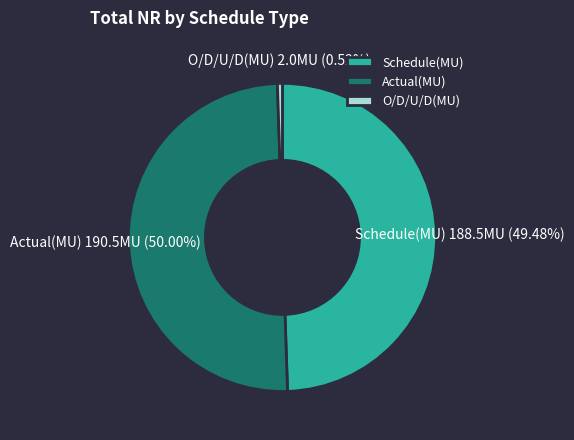

How many slices are in this pie chart?

3